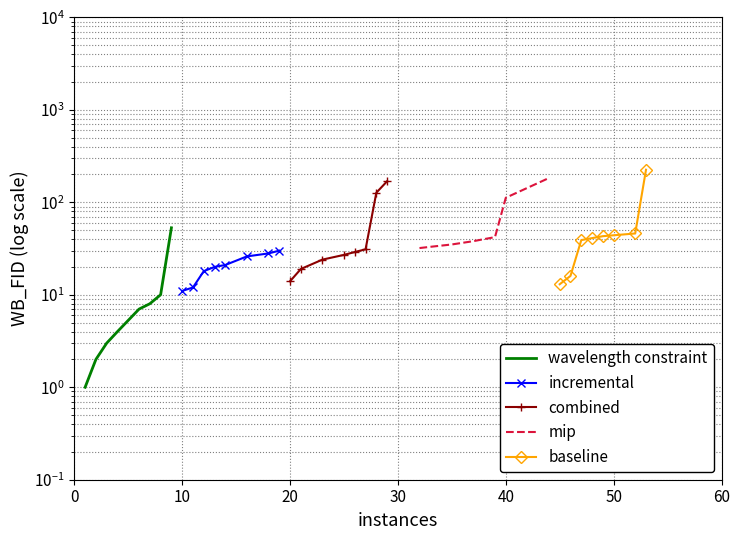

After their last crossing, which series has the higher values: baseline or mip?

baseline